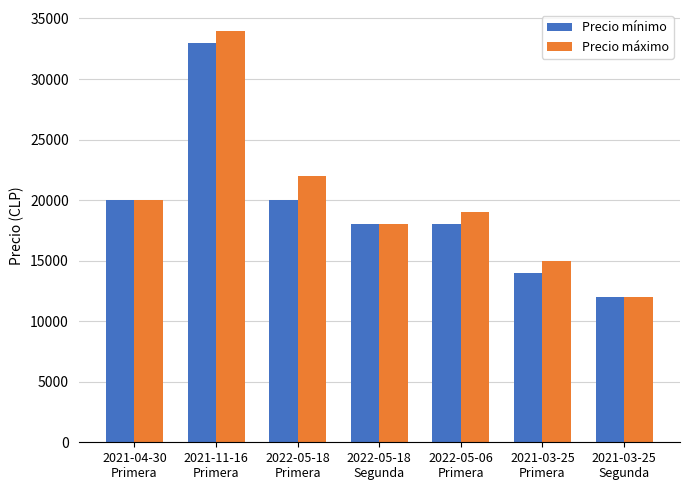

Reading left to right, transcribe all the data shown in this chart.

Precio mínimo: 20000	33000	20000	18000	18000	14000	12000
Precio máximo: 20000	34000	22000	18000	19000	15000	12000